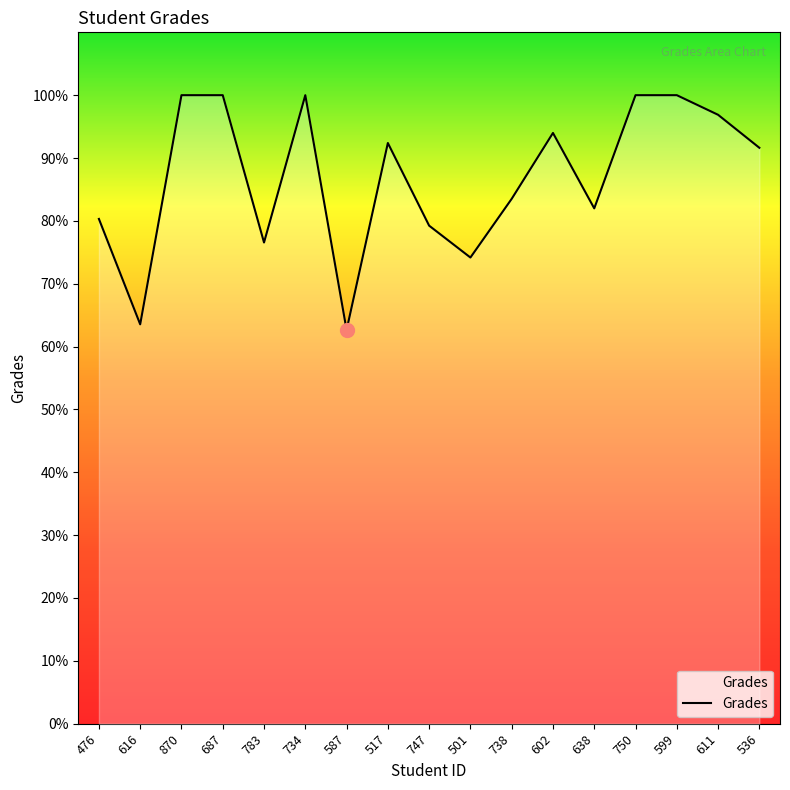

What is the ratio of the value at 517 to the value at 747?

1.2